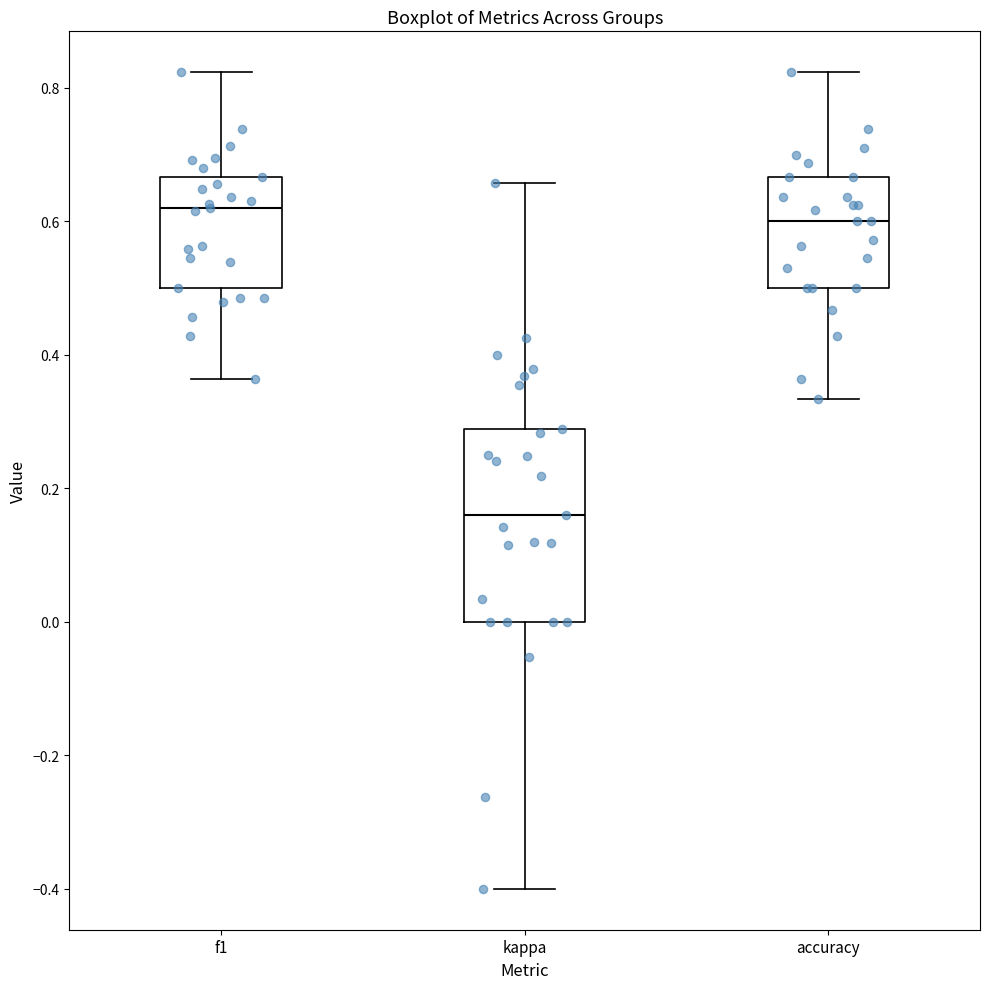

Where does the lower whisker of the box for f1 end on the y-axis? The values are not printed on the chart, so give them approximately, as read against the axis.

0.36